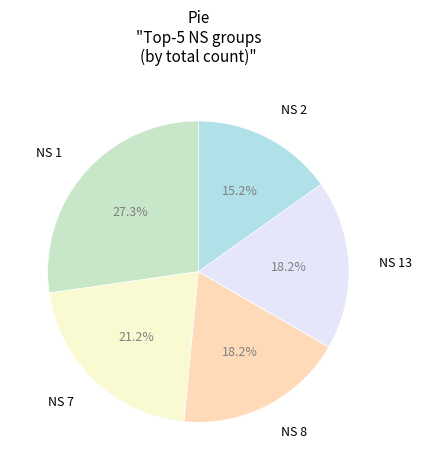

Which category has the biggest portion of the pie?

NS 1